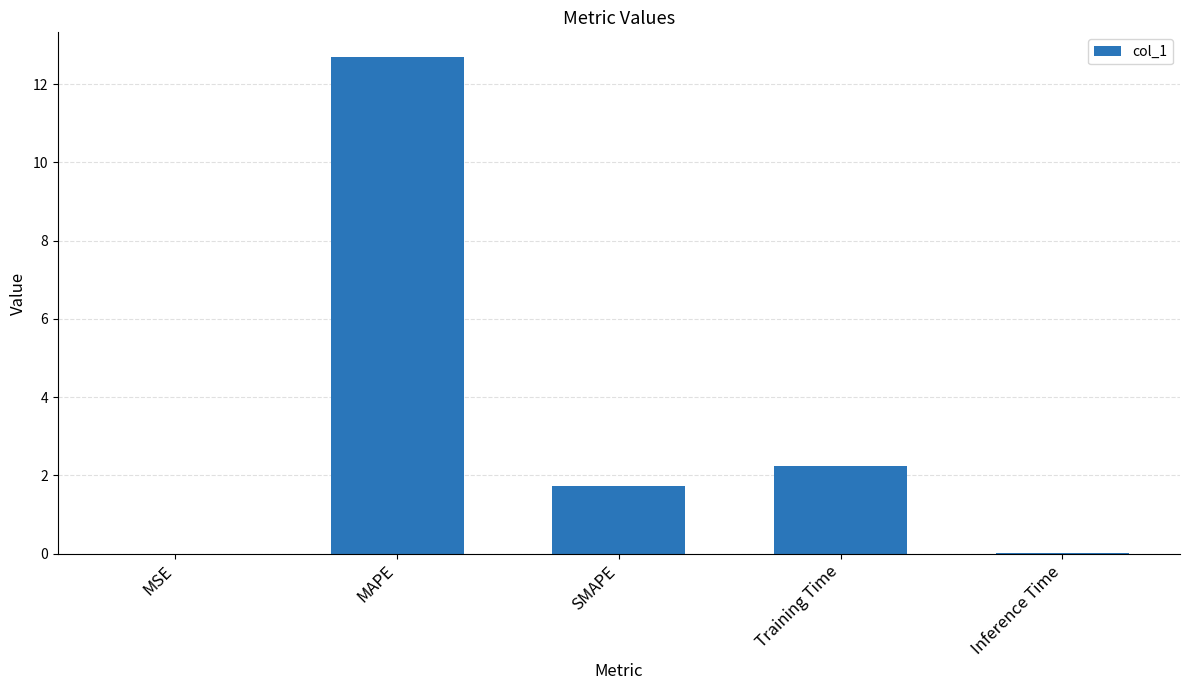

What is the greatest value displayed?

12.7